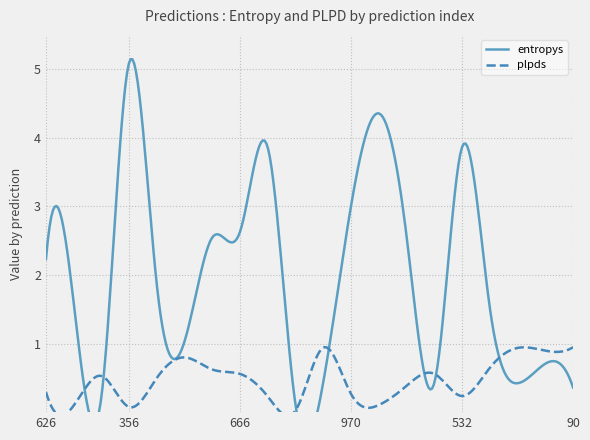

Reading left to right, transcribe all the data shown in this chart.

entropys: 2.2	1.6	0.2	5.1	1.8	1.0	2.5	2.6	3.8	0.1	0.4	3.0	4.4	2.6	0.4	3.9	1.5	0.4	0.7	0.4
plpds: 0.3	0.1	0.5	0.1	0.5	0.8	0.6	0.6	0.2	0.0	0.9	0.3	0.1	0.4	0.6	0.2	0.6	0.9	0.9	0.9